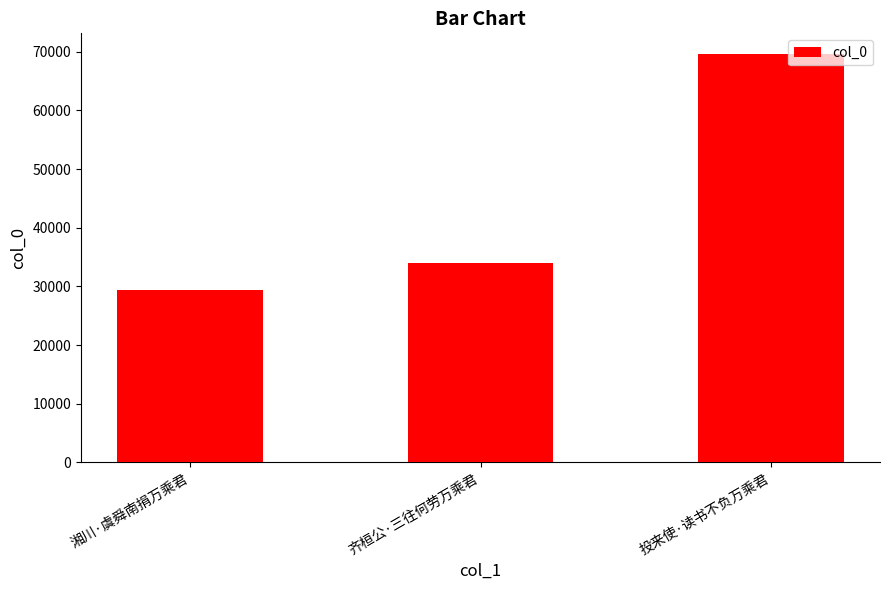

What is the sum of the values at 湘川·虞舜南捐万乘君 and 齐桓公·三往何劳万乘君?

63313